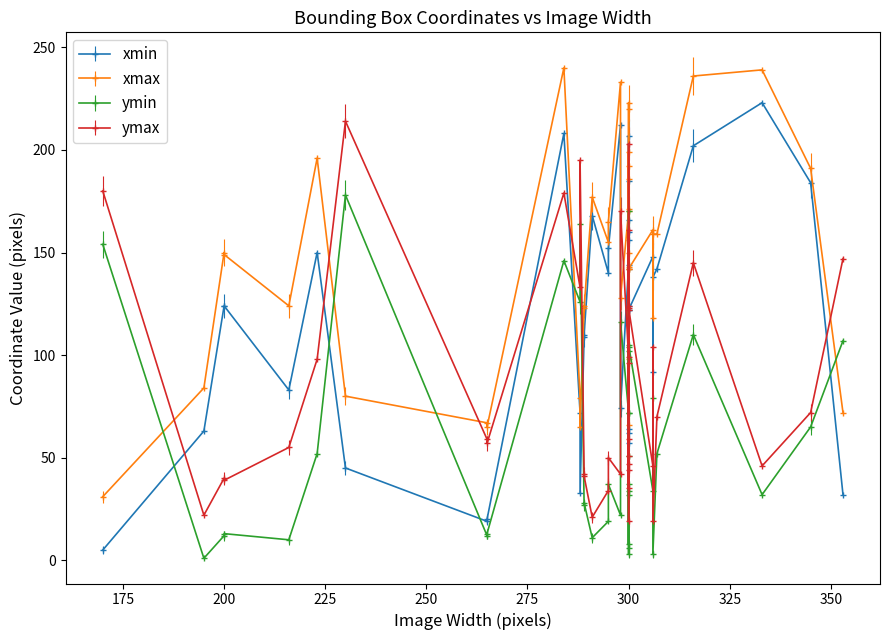

The xmax series shows 177 at 14. True or false?

True